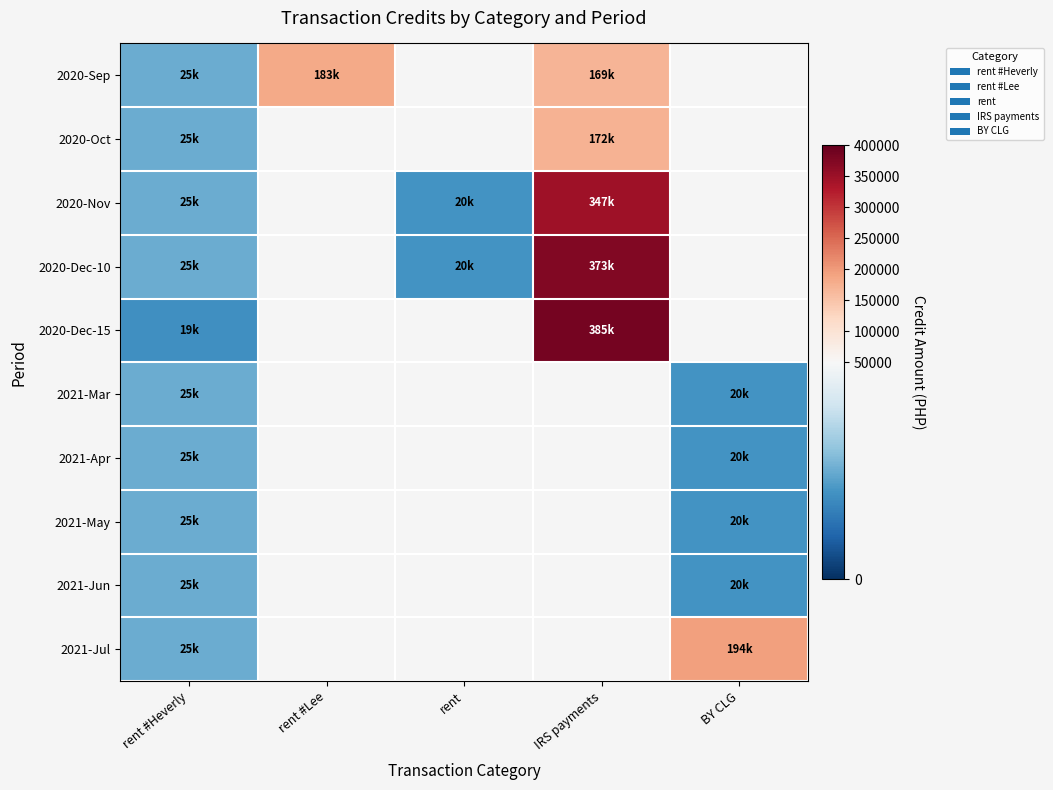

Rank the series by their average value, from lowest to highest.

2020-Sep, 2020-Oct, 2020-Nov, 2020-Dec-10, 2020-Dec-15, 2021-Mar, 2021-Apr, 2021-May, 2021-Jun, 2021-Jul